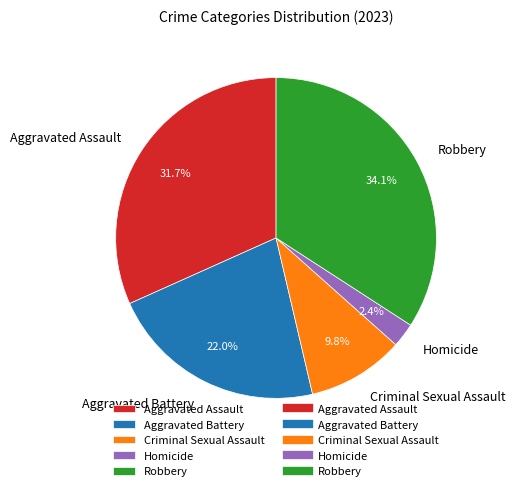

Does Aggravated Battery represent more than half of the total?

No